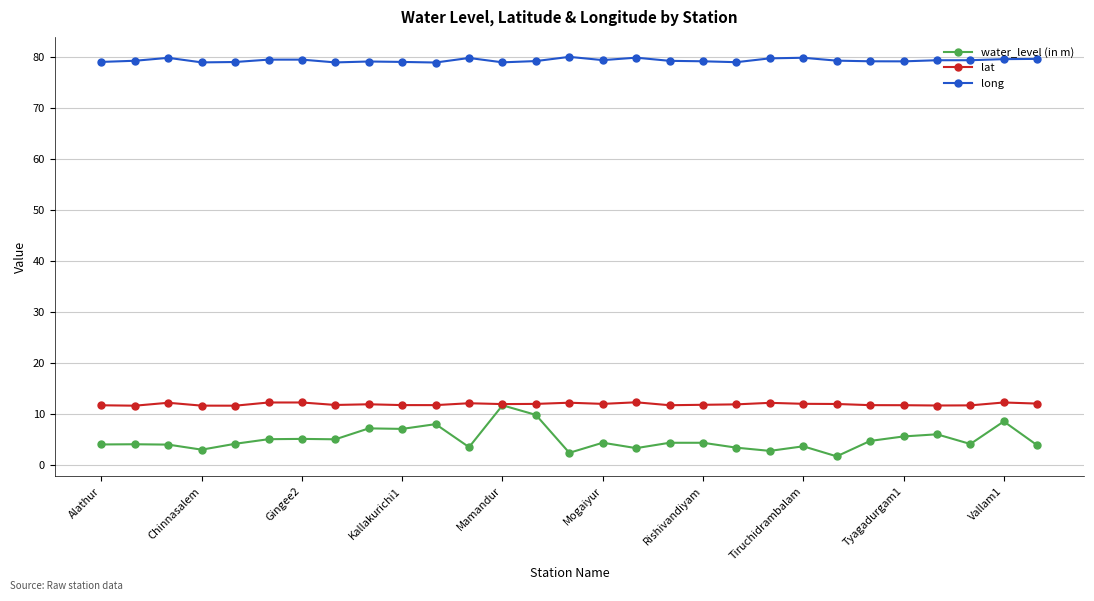

What is the value of the water_level (in m) point at the 10th from the left?

7.1